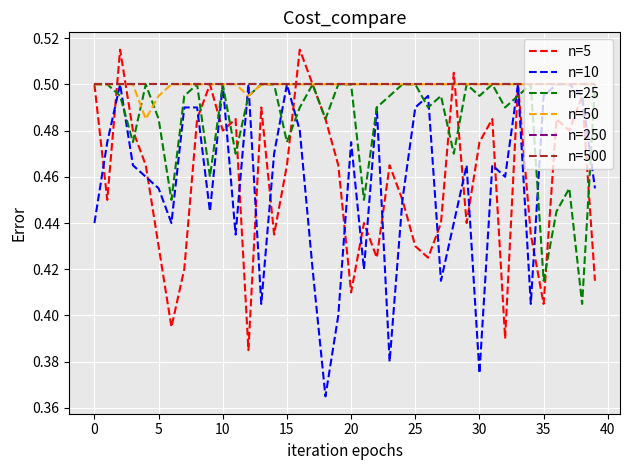

True or false: n=25 and n=5 cross at least once.

True